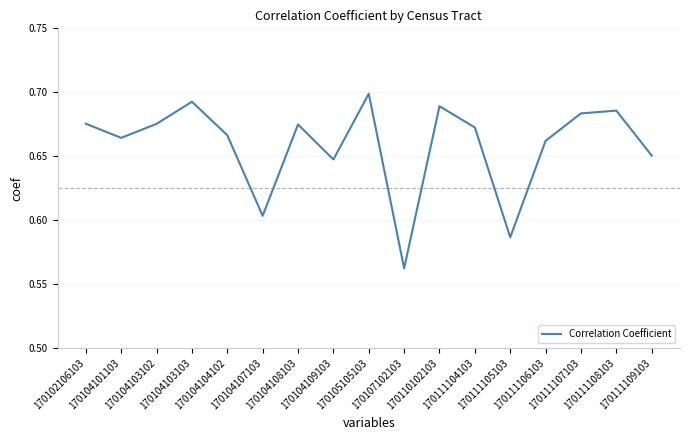

How many lines are shown in the chart?

1